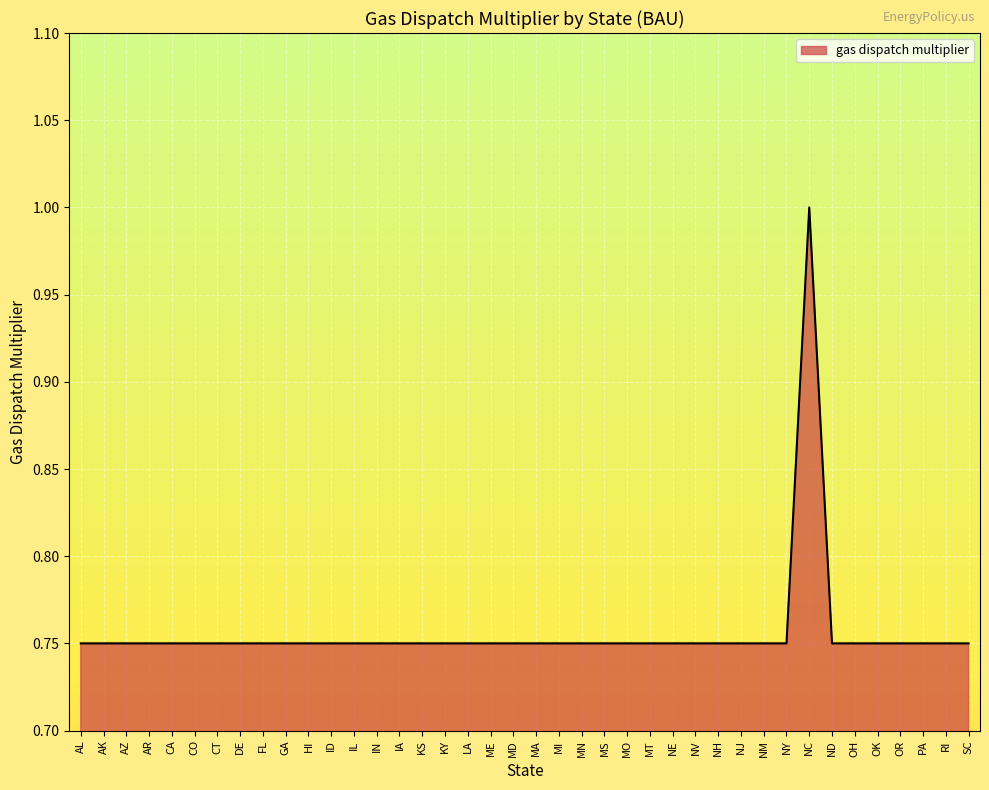

The value at KS is 1.0. True or false?

False